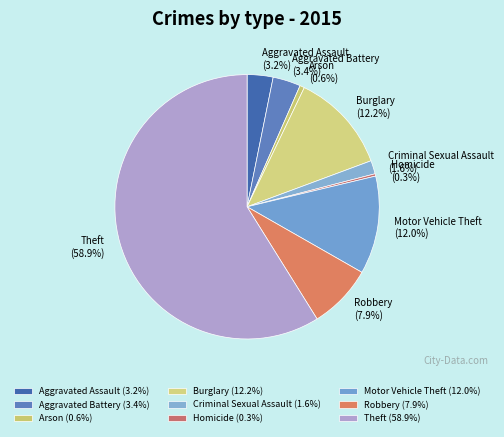

True or false: Arson accounts for 1% of the total.

True